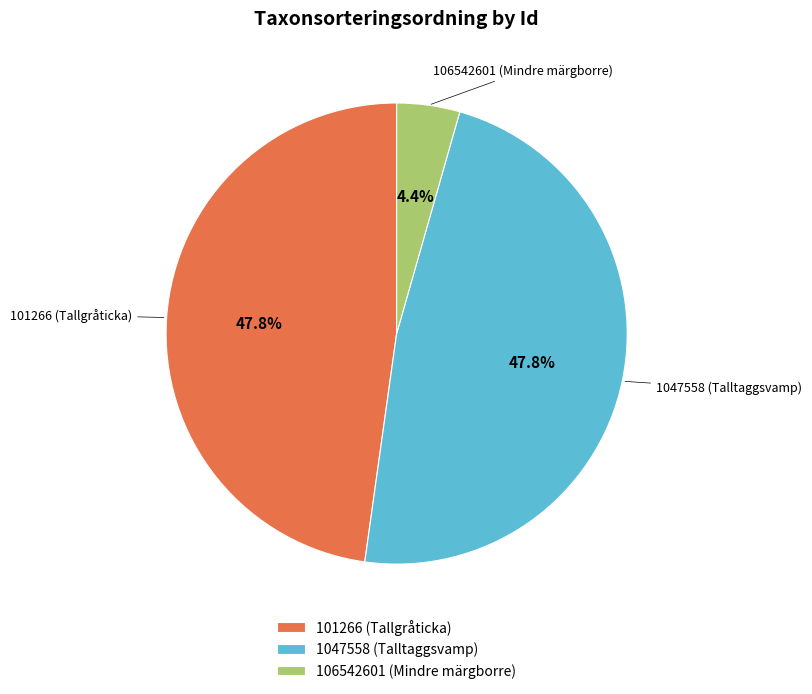

Approximately how many times larger is the value at 101266 (Tallgråticka) compared to 1047558 (Talltaggsvamp)?

1.0